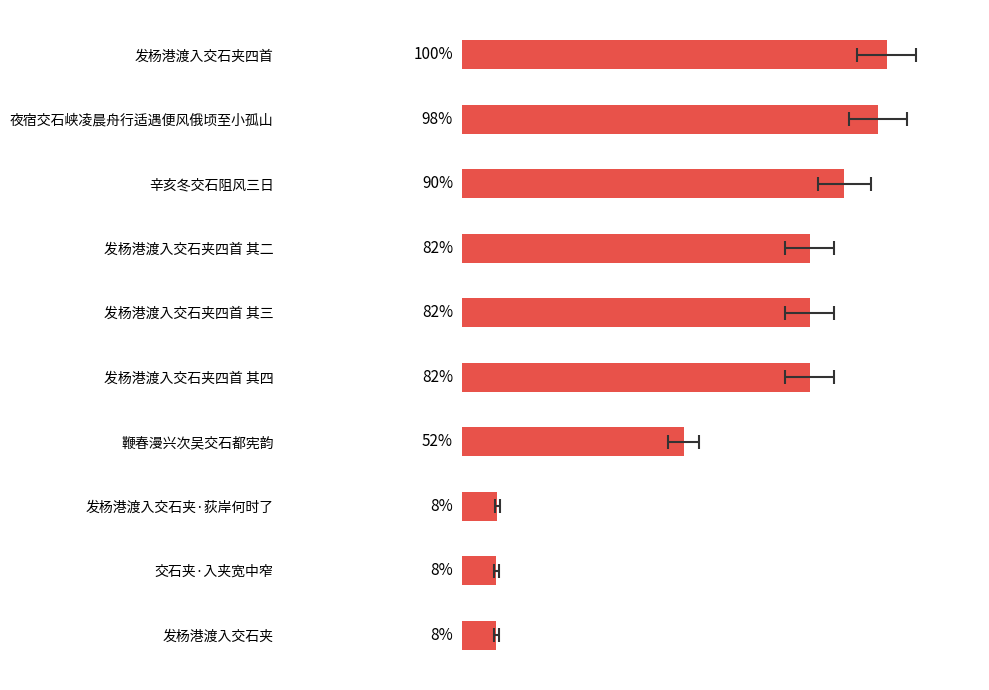

What is the difference between the second highest and minimum values?

89.8